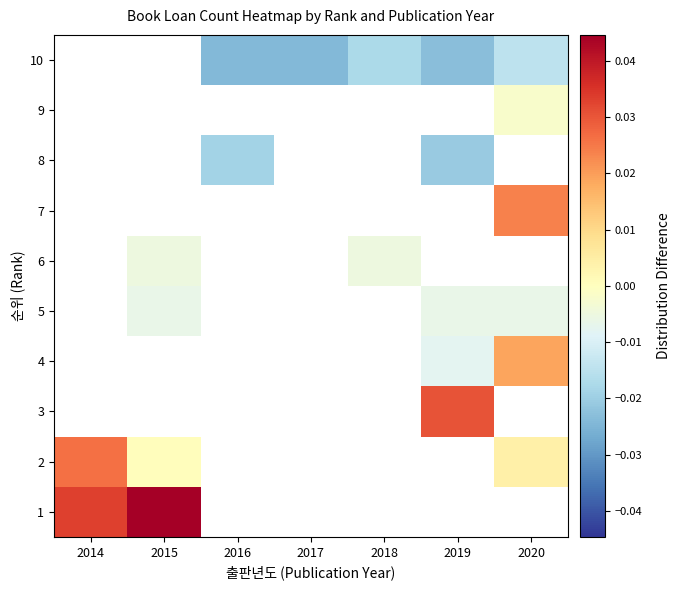

What is the difference between the highest and lowest values at 2015?

0.1